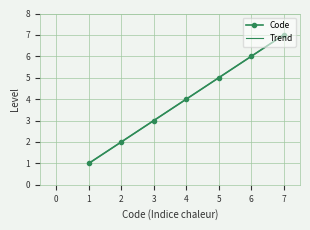

What is the minimum value shown in the chart?

1